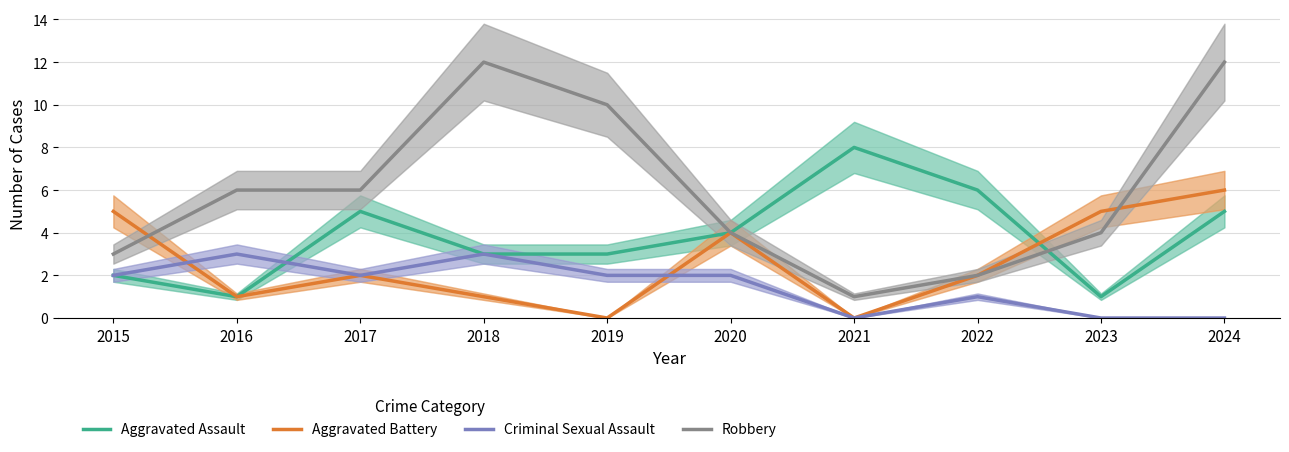

True or false: Aggravated Assault has more than 0 interior local peaks.

True